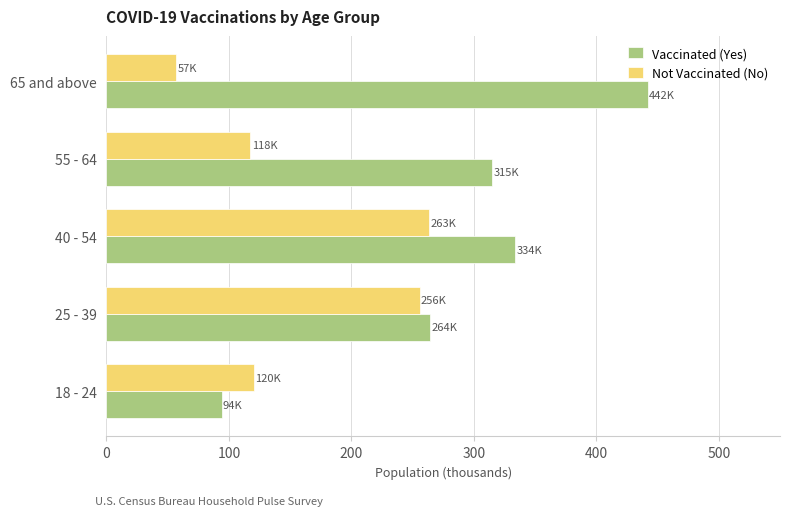

What is the difference between the maximum and minimum values in the Vaccinated (Yes) series?

347.9